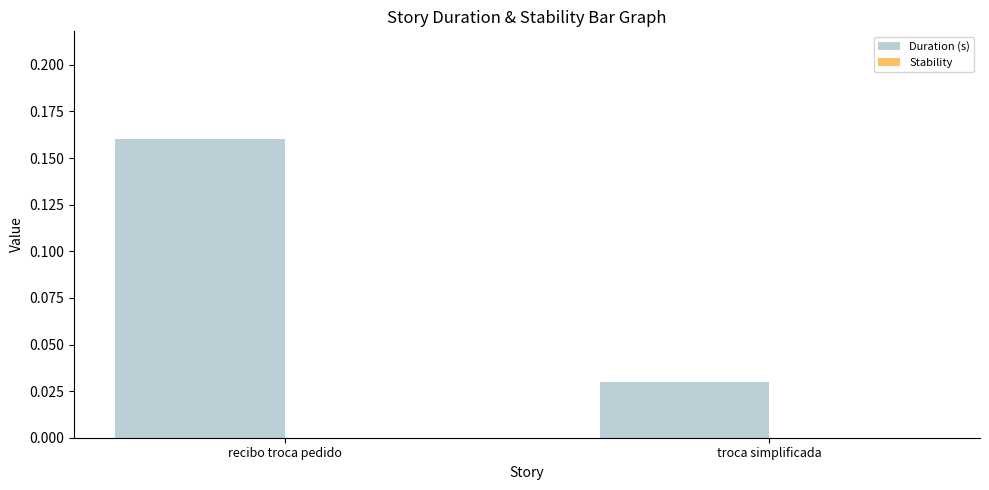

List the labels in order of value, largest first.

recibo troca pedido, troca simplificada